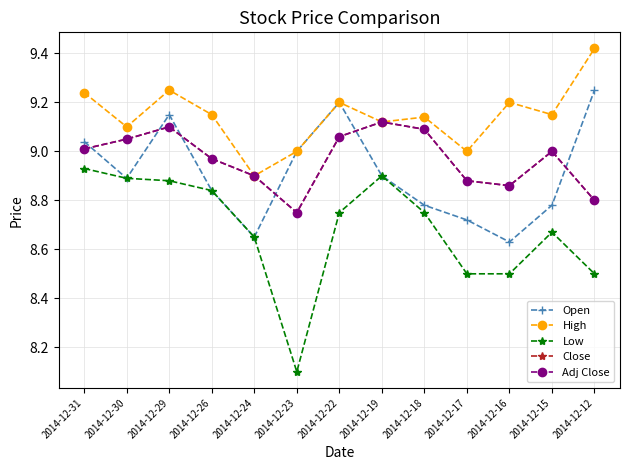

Is it true that Adj Close equals 6.1 at 2014-12-30?

False